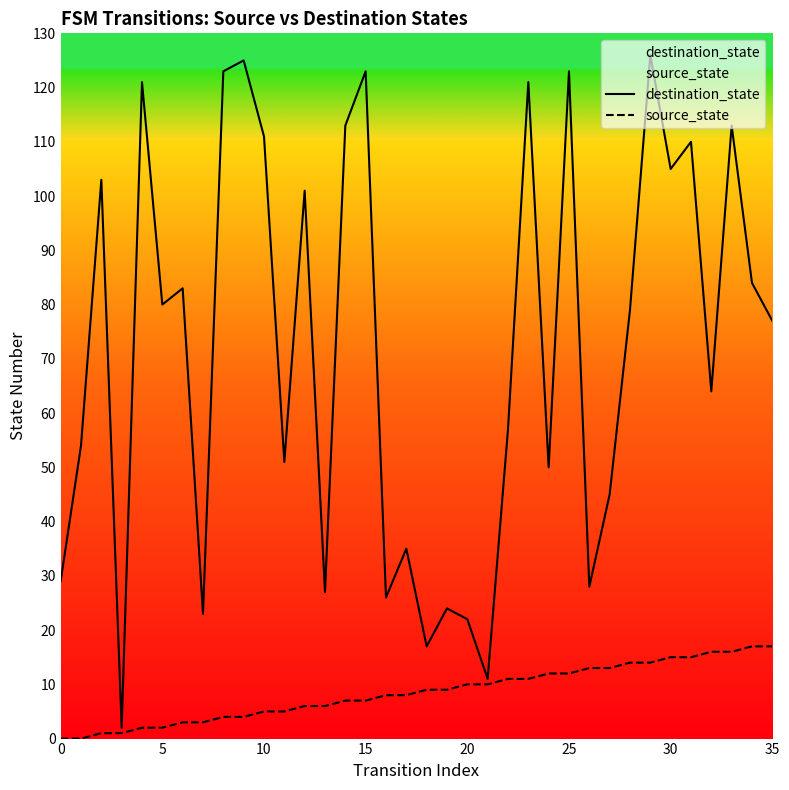

At 15, list the series in order from smallest to largest.

source_state, destination_state